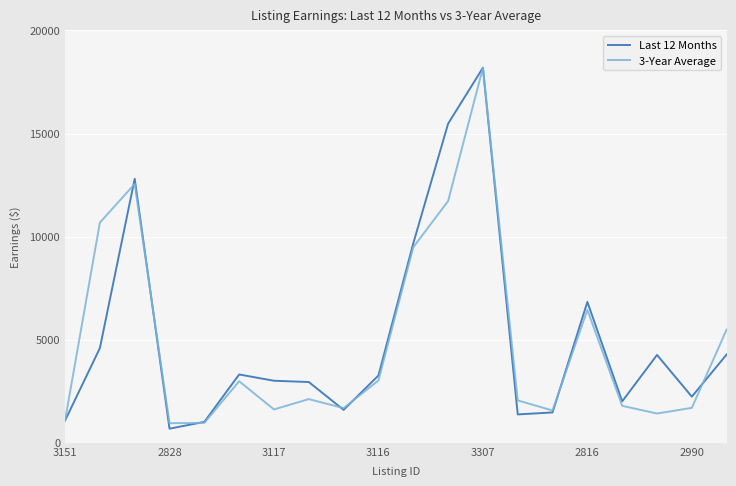

How many distinct data groups are displayed?

2